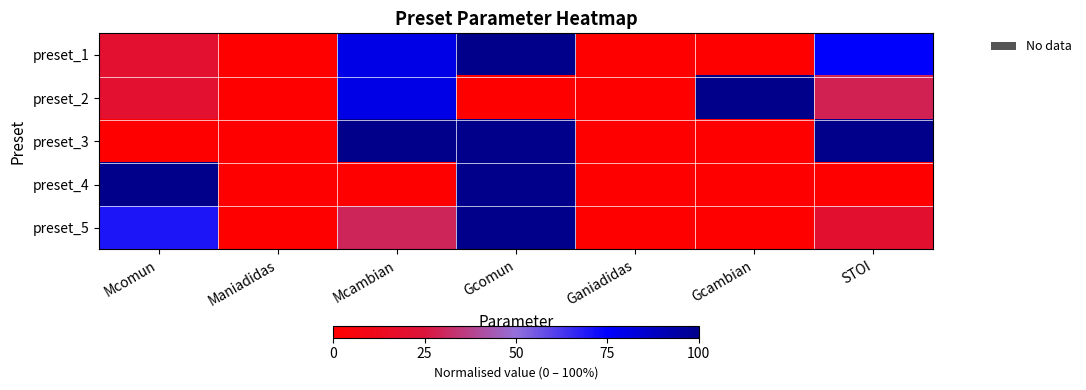

Which category has the highest value across all series?

Mcambian